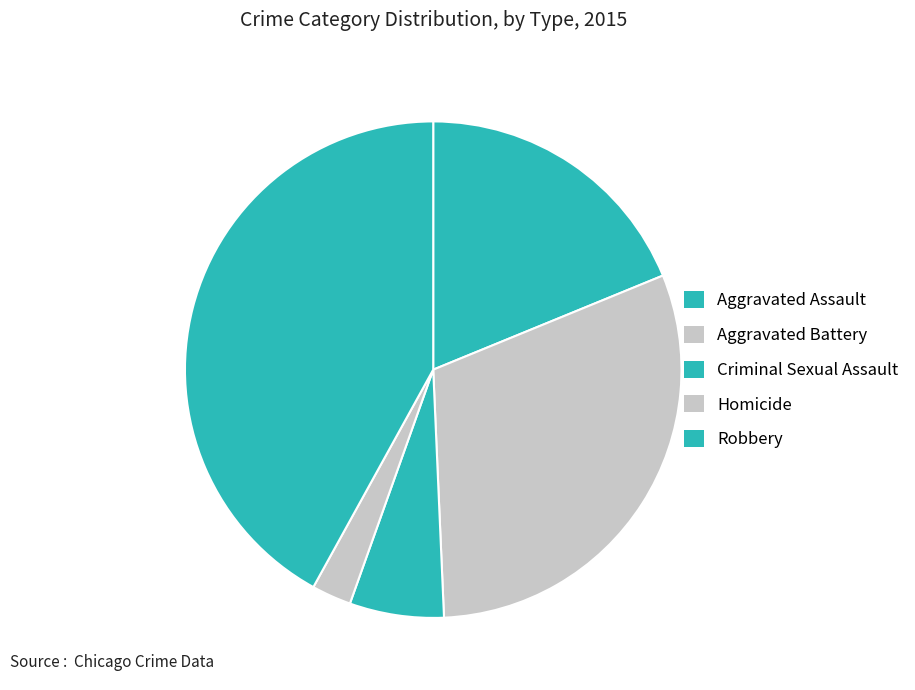

The Aggravated Assault slice represents 31% of the pie. True or false?

False